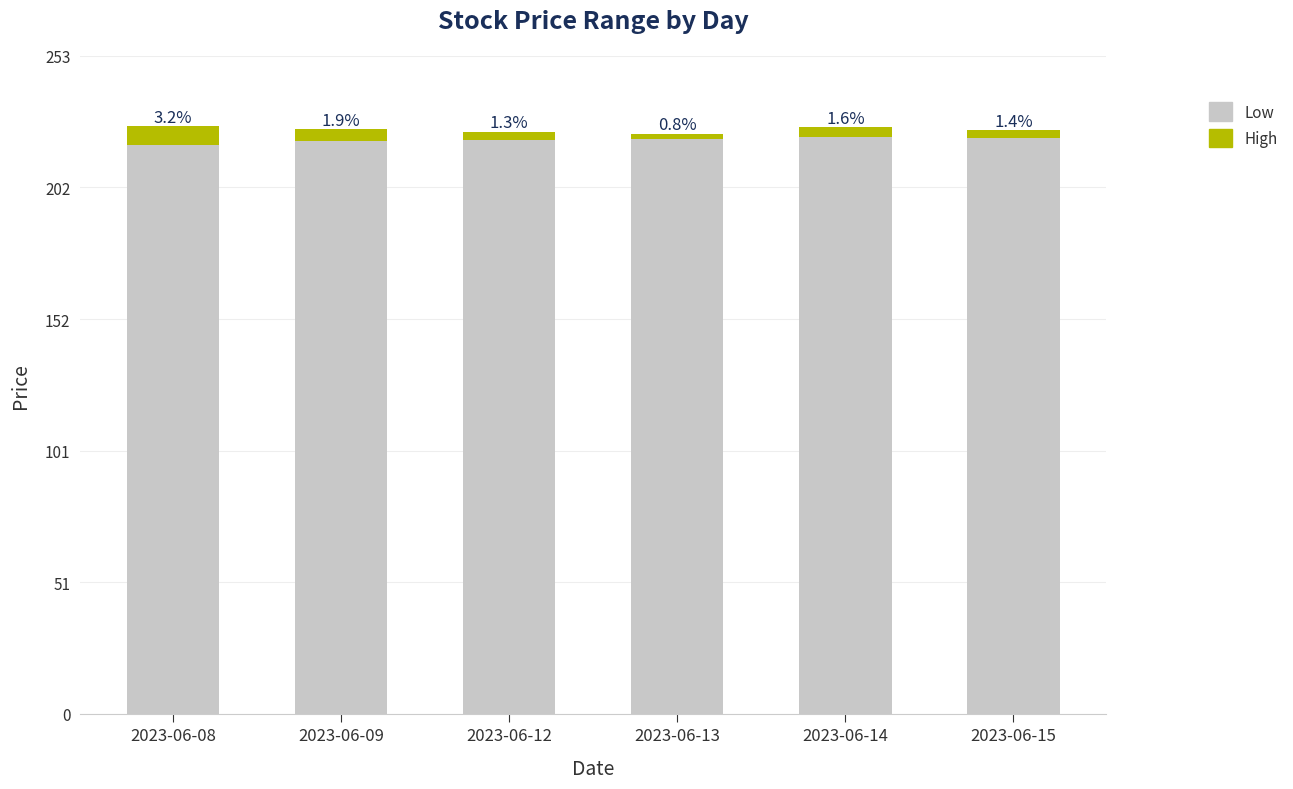

What is the difference between the High values at 2023-06-08 and 2023-06-13?

2.9